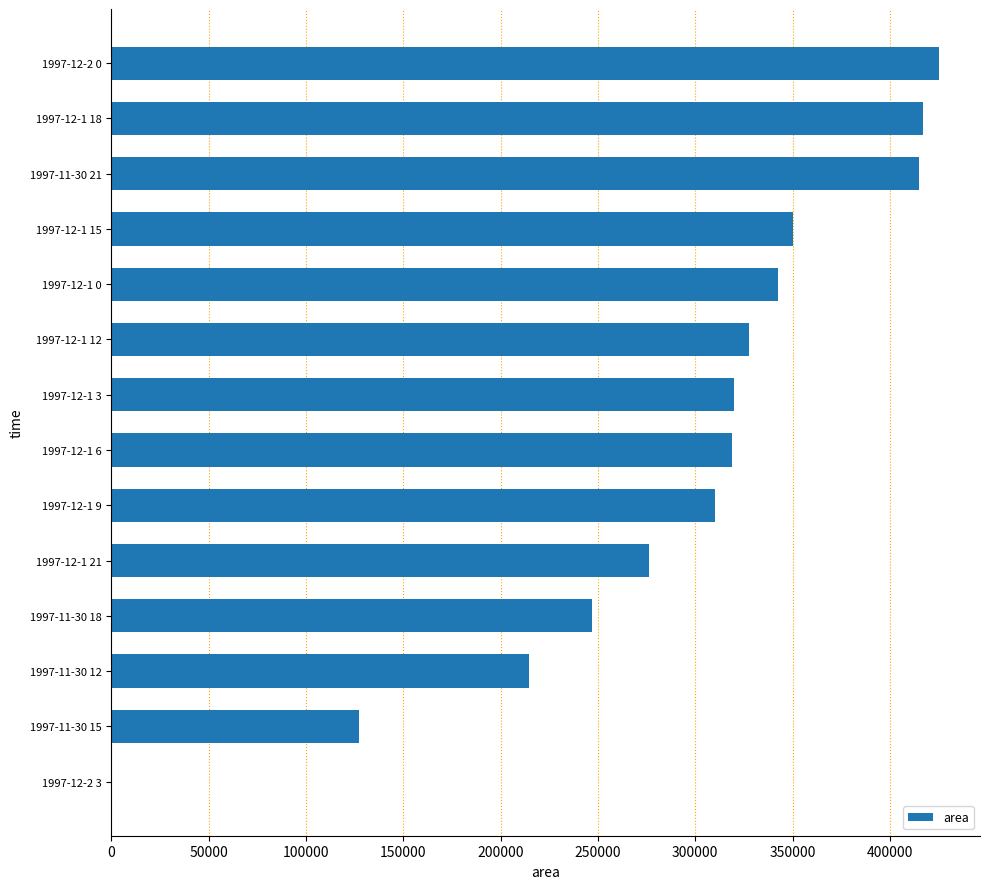

Between 1997-12-1 18 and 1997-11-30 18, which is larger?

1997-12-1 18